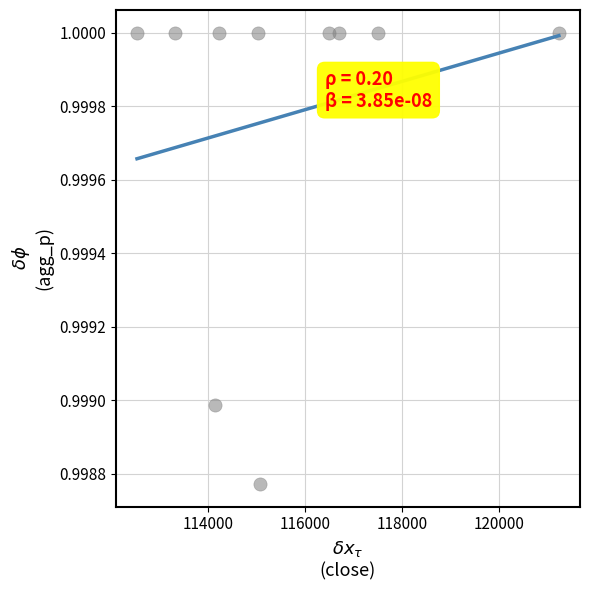

What is the average X value?

115623.1